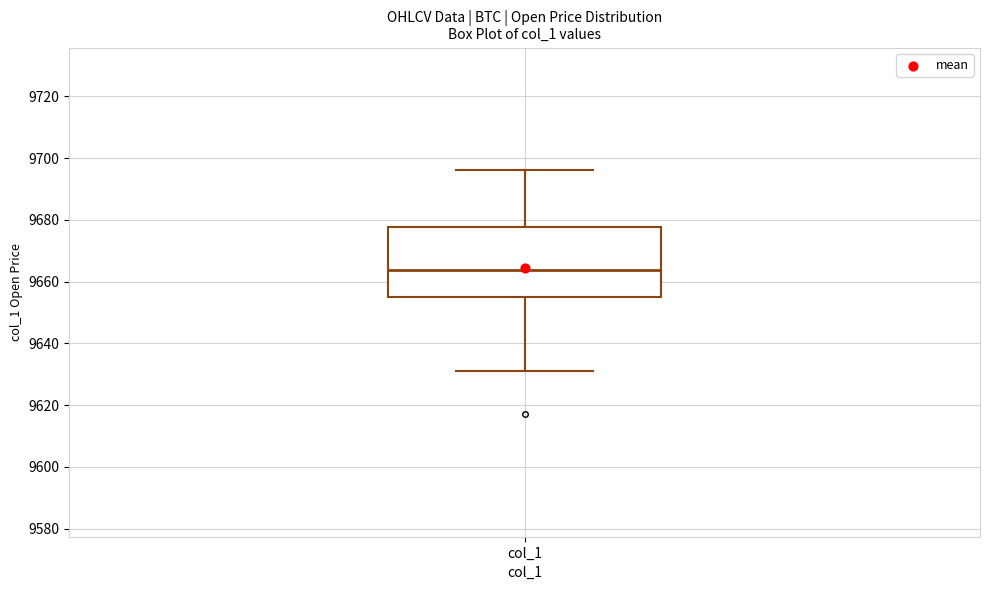

Where does the upper whisker of the box for col_1 end on the y-axis? The values are not printed on the chart, so give them approximately, as read against the axis.

9696